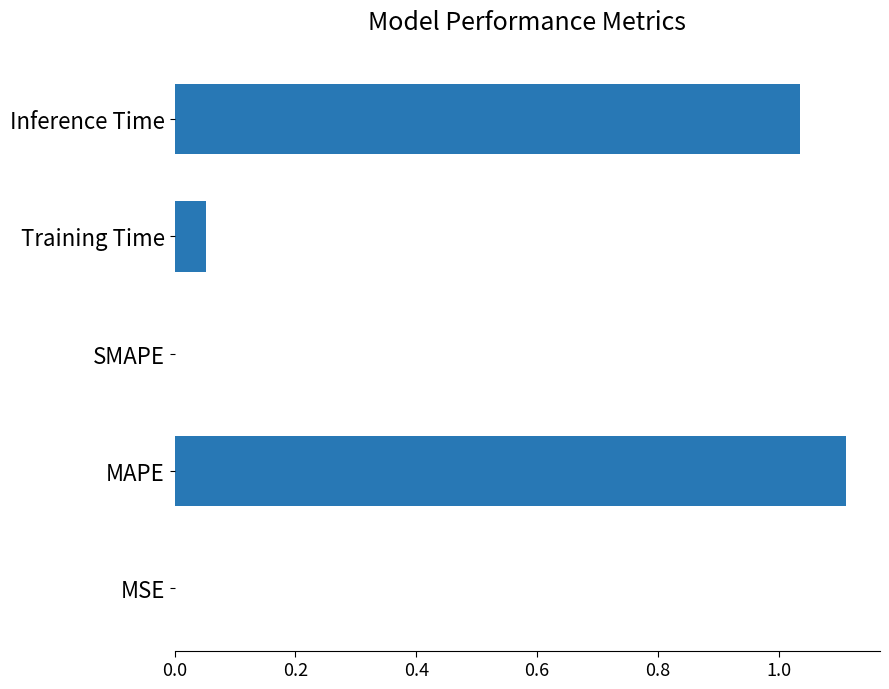

What is the sum of all values?

2.2